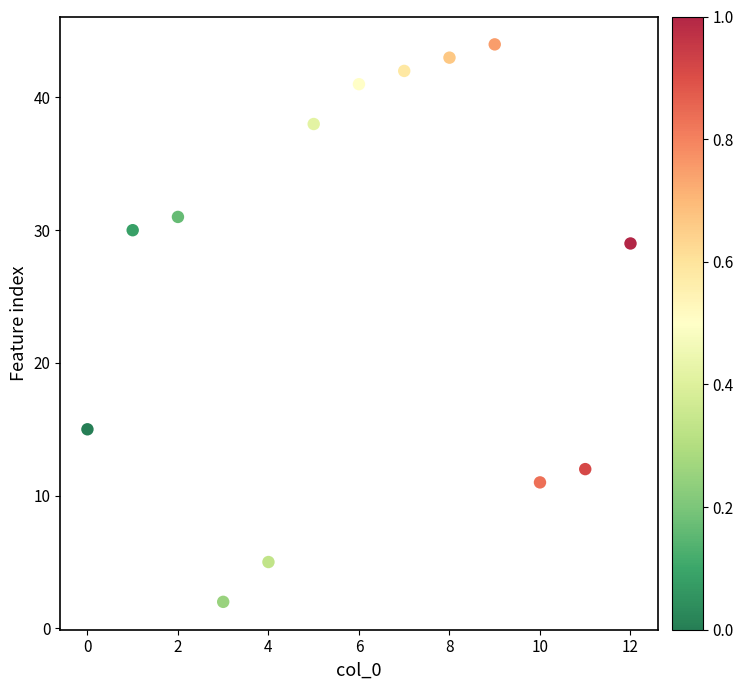

What is the range of Y values (max minus min)?

42